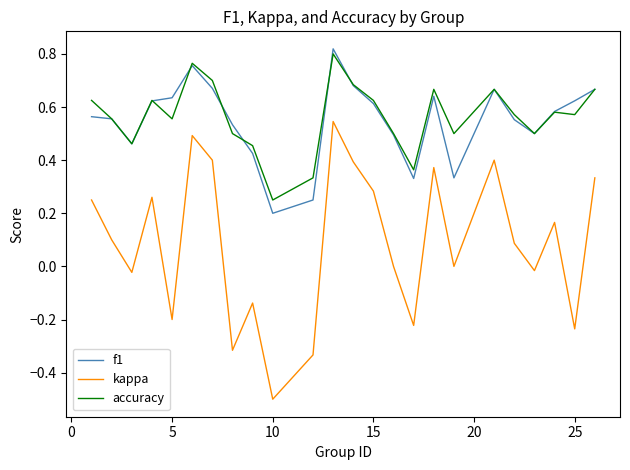

Which series has the widest spread of values?

kappa